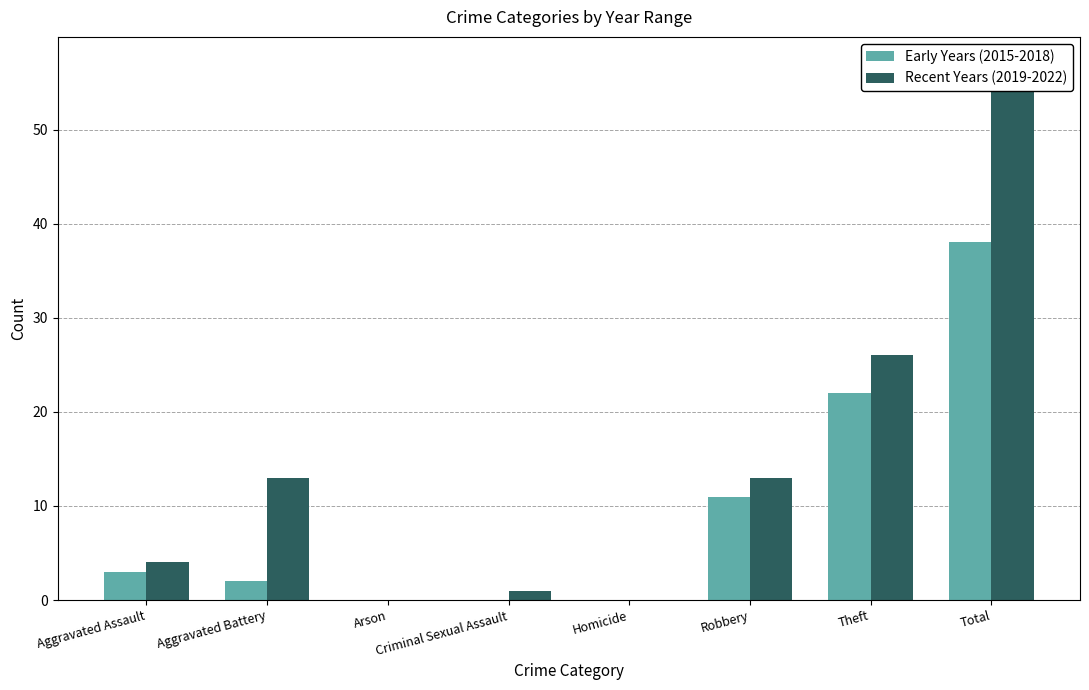

At which label does Recent Years (2019-2022) first exceed 13?

Theft